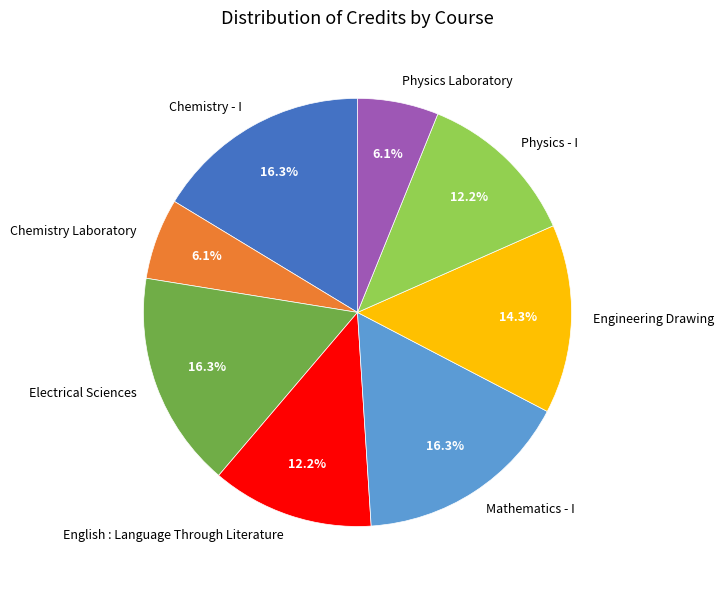

How many slices are in this pie chart?

8